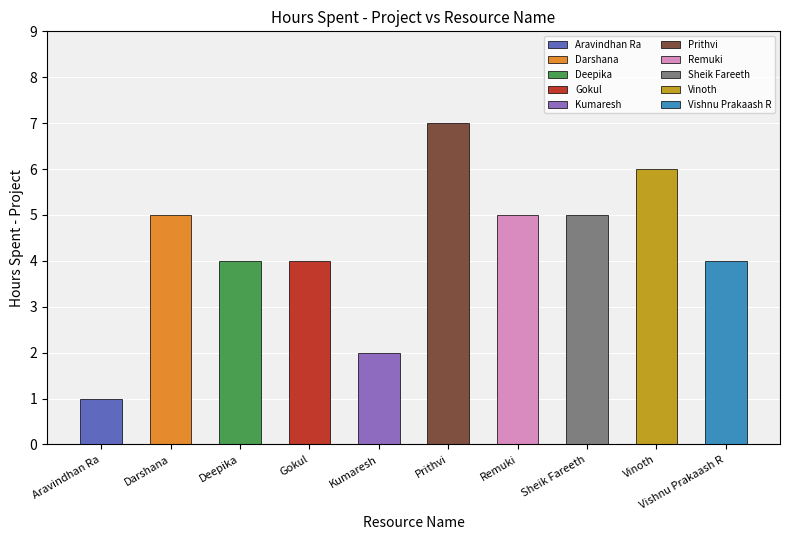

Which label corresponds to the largest value in the chart?

Prithvi